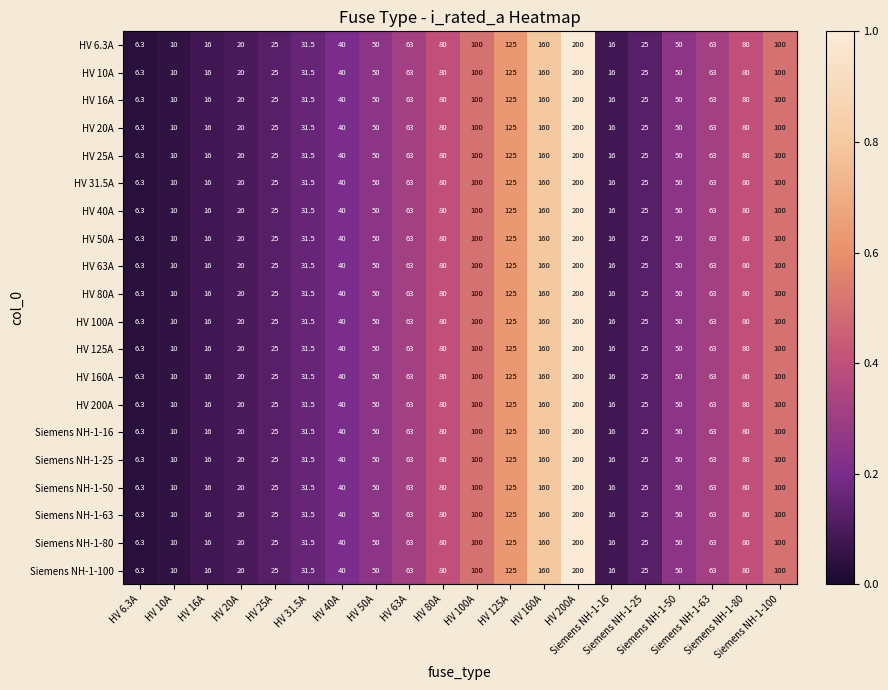

What is the greatest value displayed?

200.0